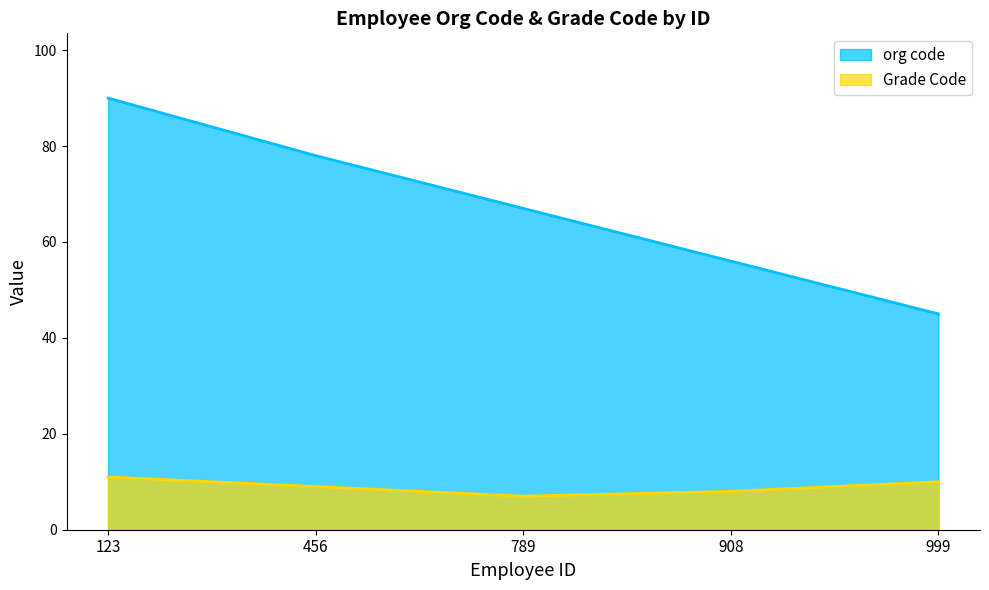

Is it true that org code equals 26 at 999?

False